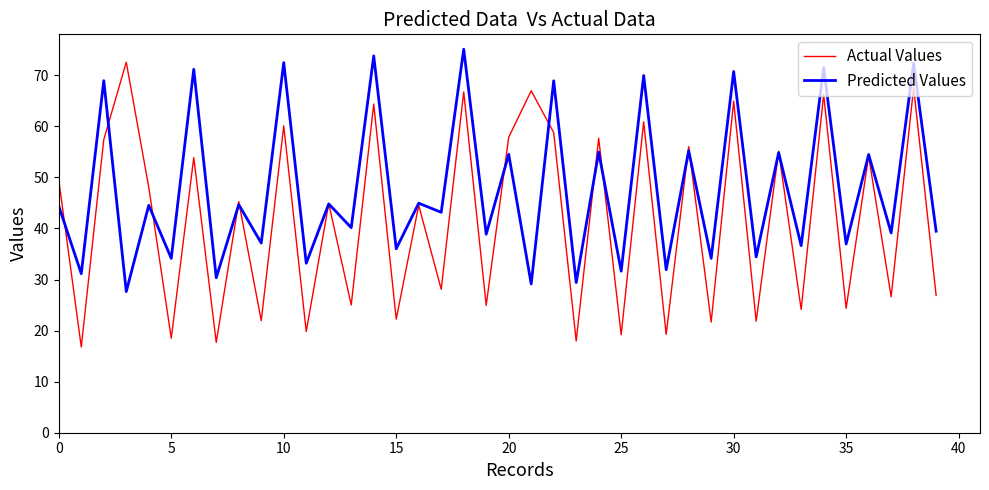

What are all the series names shown in the legend?

Actual Values, Predicted Values